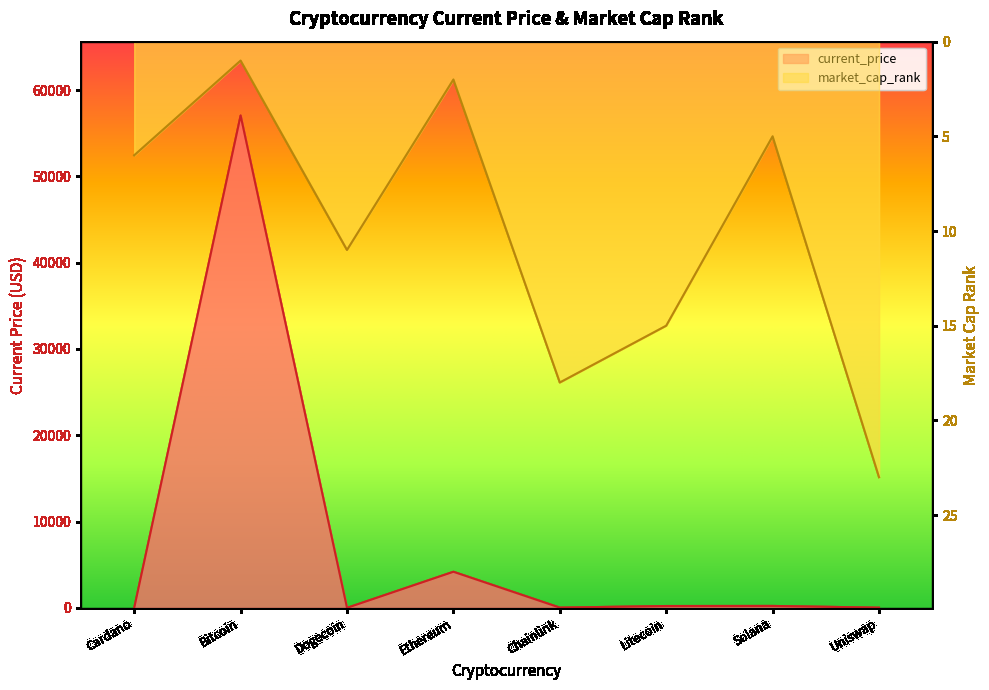

How many data points does each series have?

8